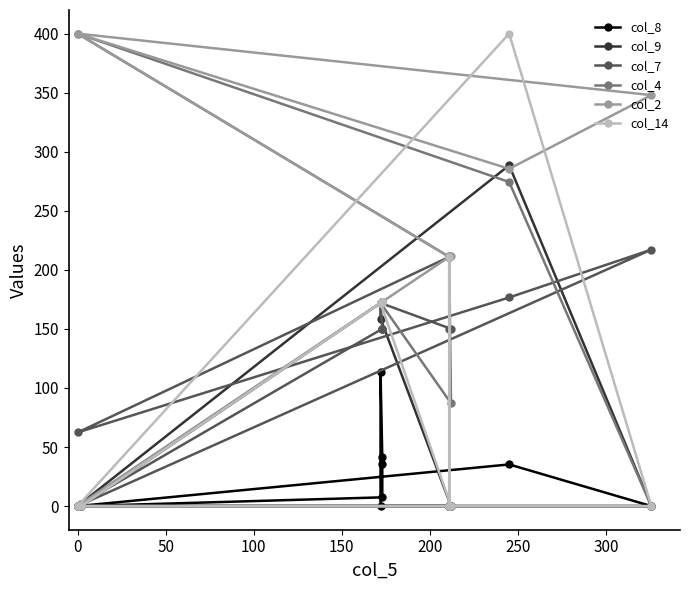

What are all the series names shown in the legend?

col_8, col_9, col_7, col_4, col_2, col_14